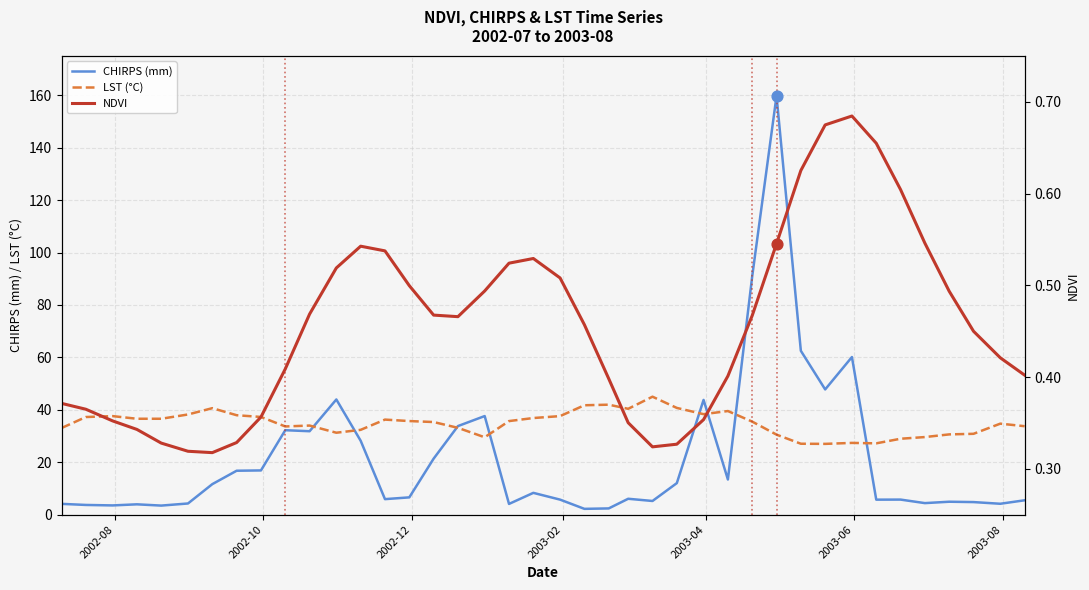

At how many categories does at least one series exceed 154?

1